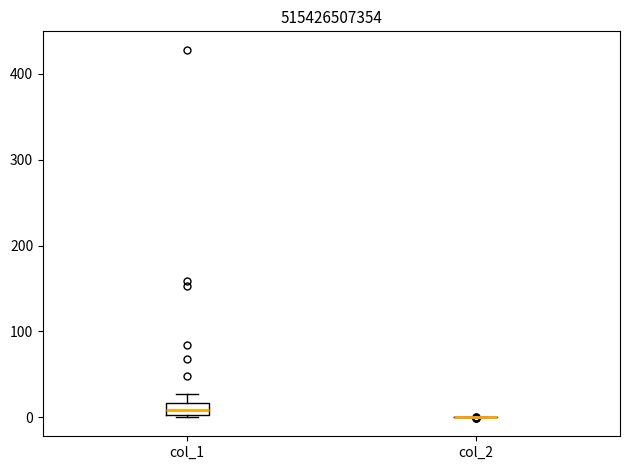

Which box is the tallest, from its lower edge to its upper edge?

col_1